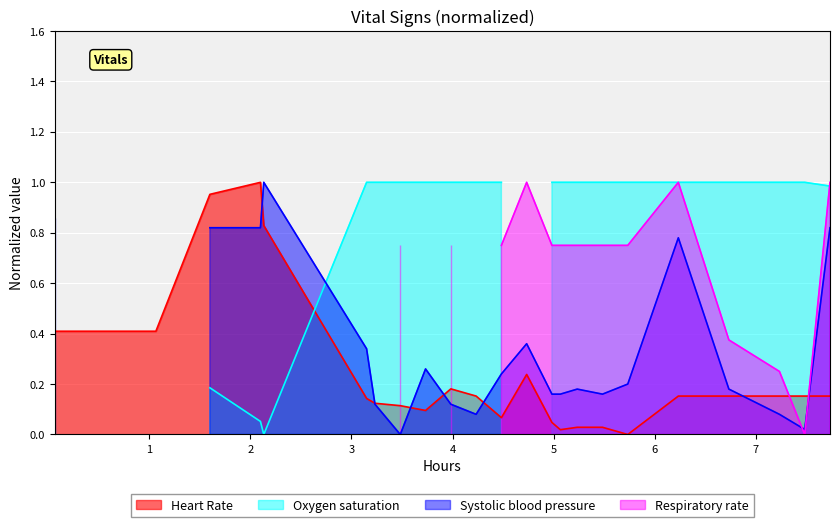

What is the value of the 11th point from the left?

0.2